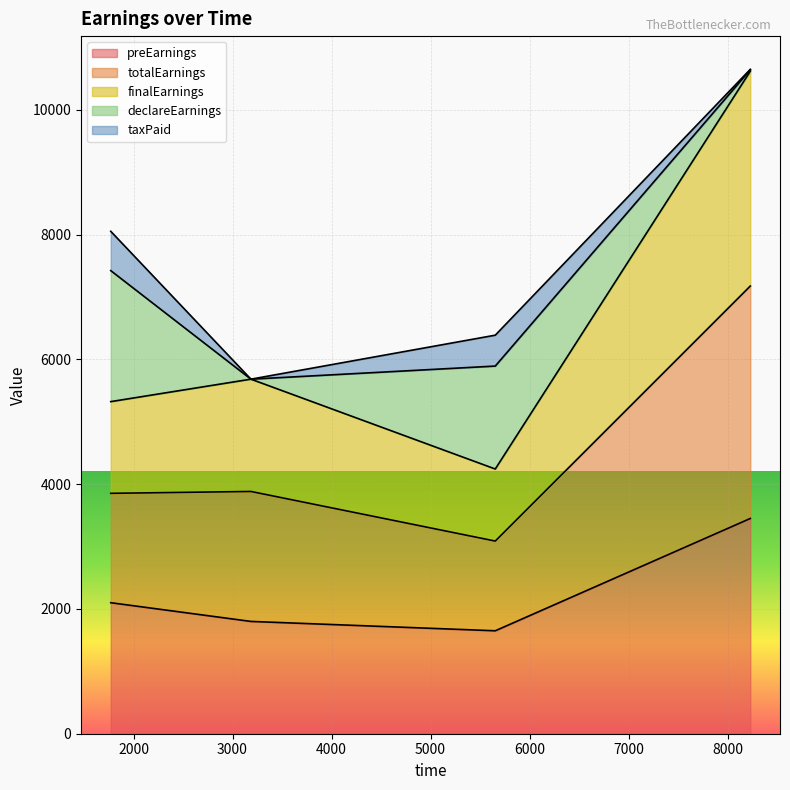

How many lines are shown in the chart?

5